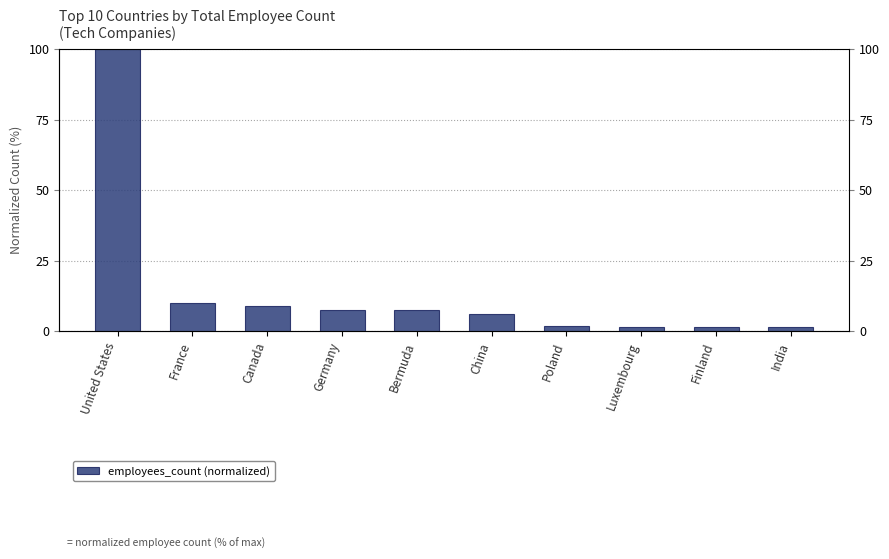

What is the approximate value at Bermuda?

7.4